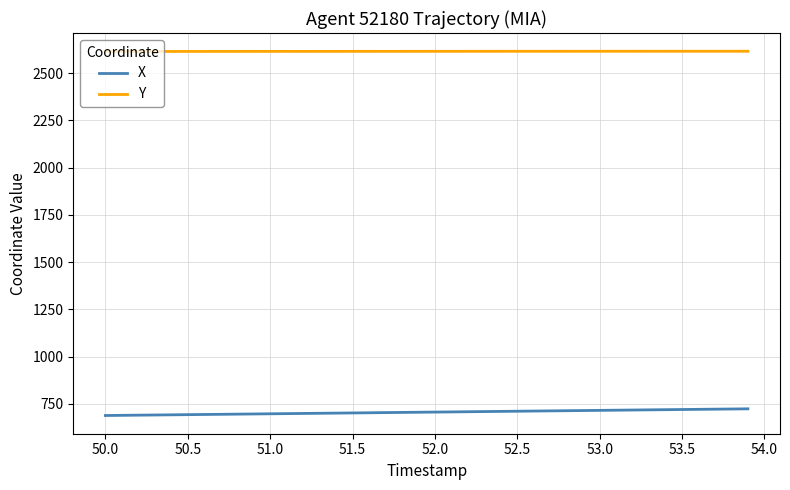

What is the maximum value for X?

723.2